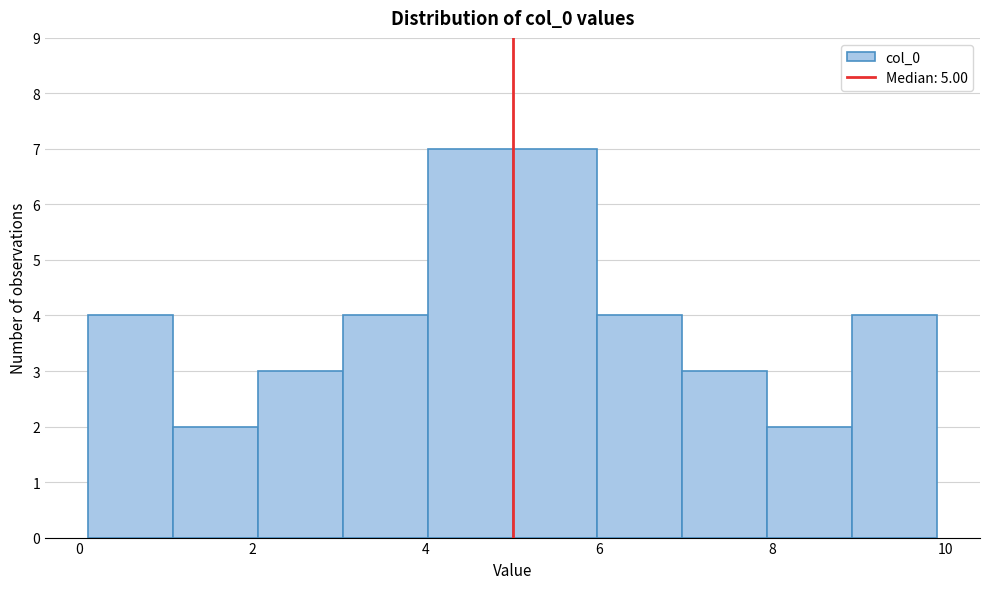

Reading left to right, list every bar in this chart as the range it spans on the x-axis followed by its height. Neither the bar edges nor the heights are printed on the chart, so give them approximately, as read against the axes.

0.2 to 1.0: 4
1.0 to 2.0: 2
2.0 to 3.0: 3
3.0 to 4.0: 4
4.0 to 5.0: 7
5.0 to 6.0: 7
6.0 to 7.0: 4
7.0 to 8.0: 3
8.0 to 9.0: 2
9.0 to 9.8: 4